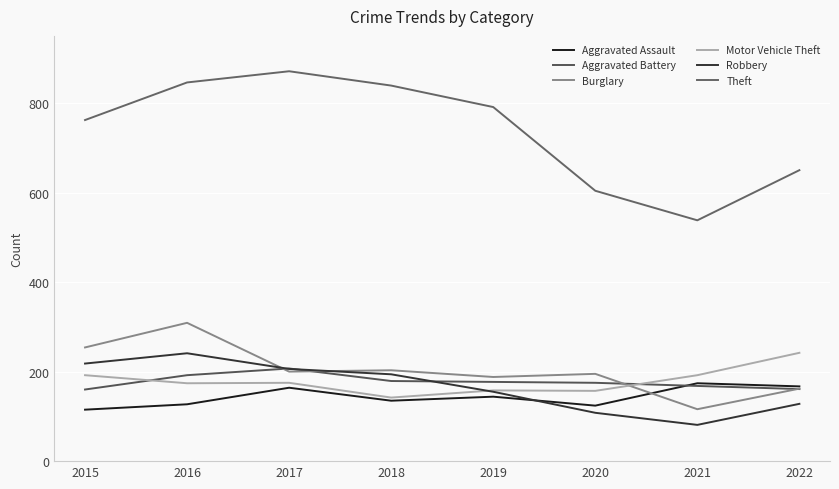

What is the difference between the highest and lowest values at 2020?

496